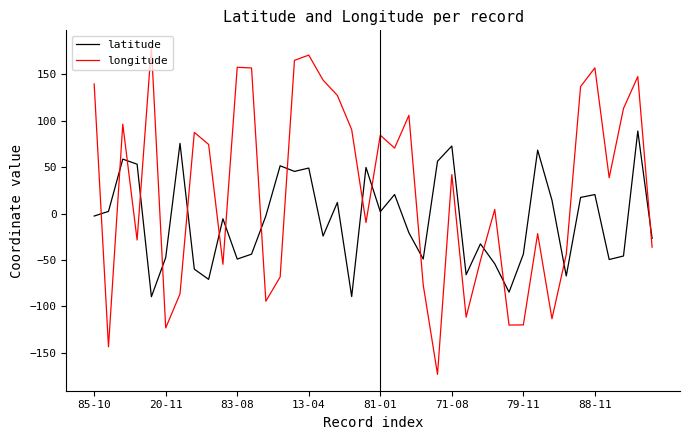

How many intersections are there between longitude and latitude?

17